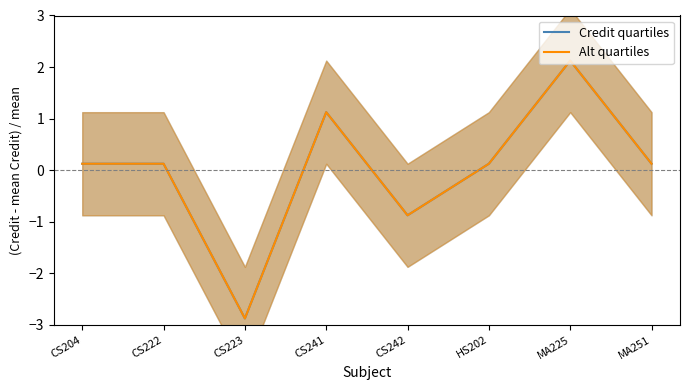

At which label does Credit quartiles reach its minimum?

CS223